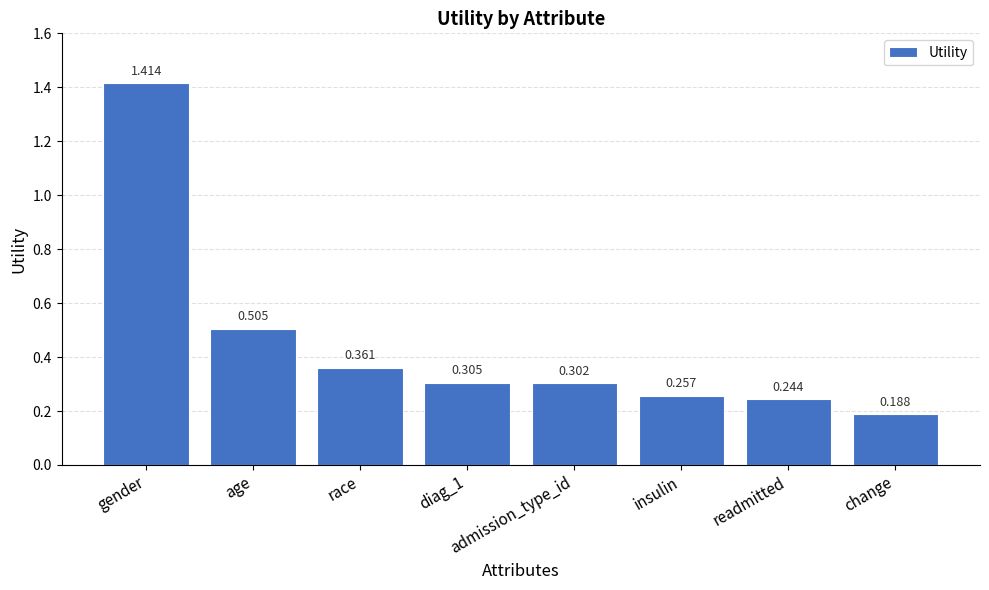

What is the difference between the maximum and minimum values?

1.2